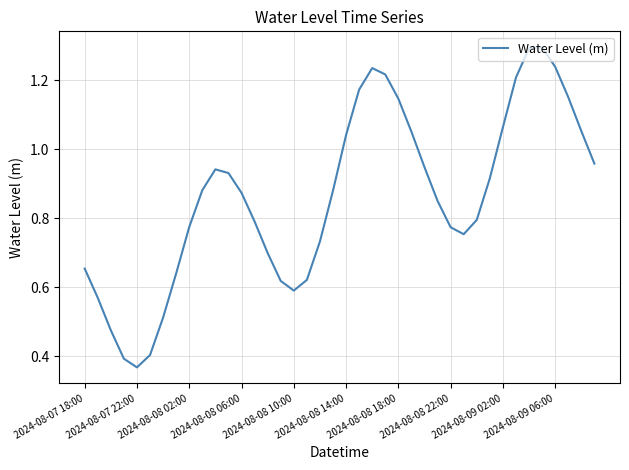

What is the greatest value displayed?

1.3